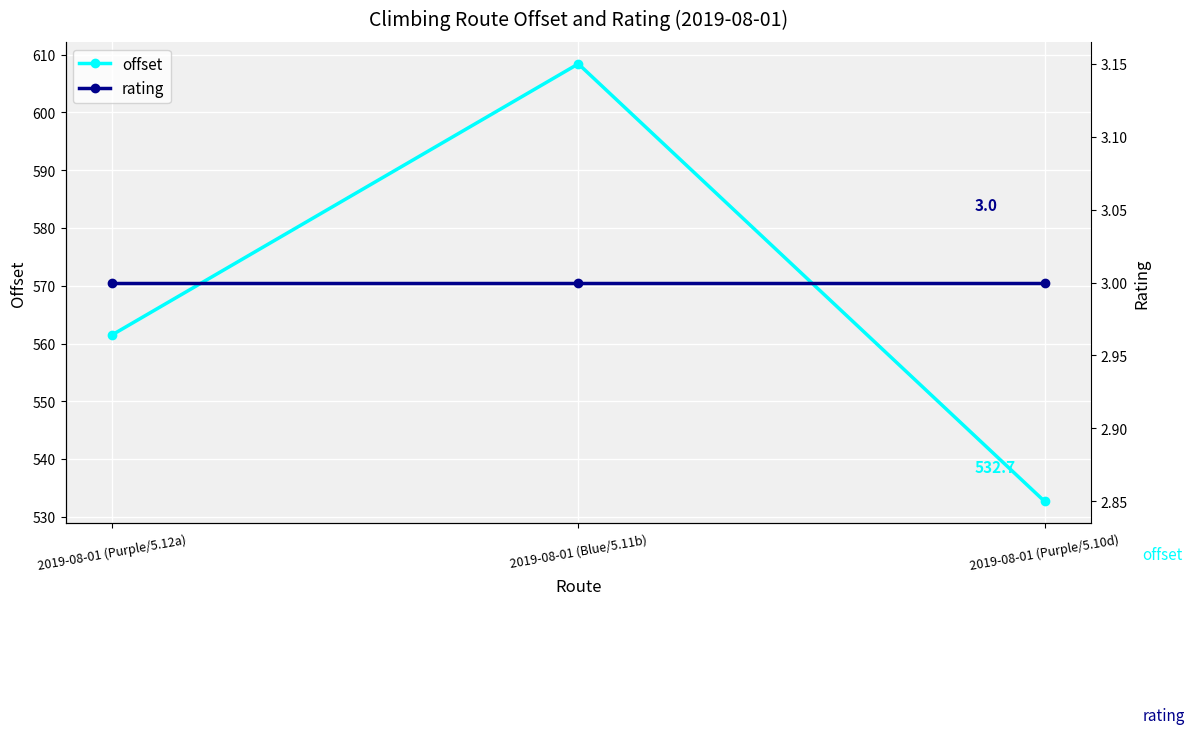

What position from the left is 2019-08-01 (Purple/5.10d)?

3